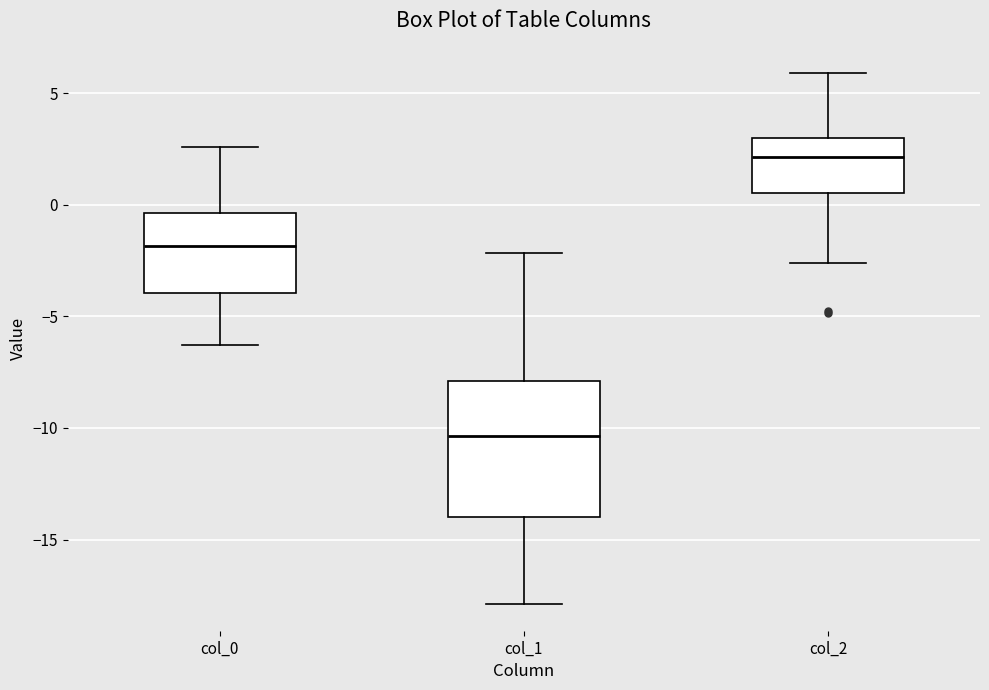

Where does the median line of the box for col_2 sit on the y-axis? The values are not printed on the chart, so give them approximately, as read against the axis.

2.0